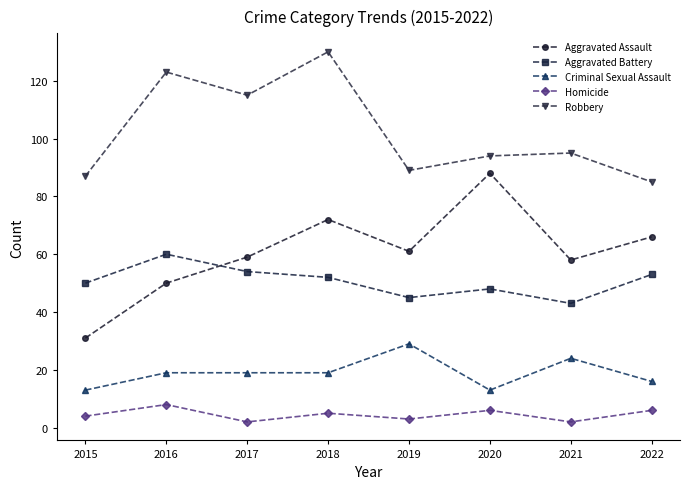

What is the value of the Aggravated Assault point at the 5th from the left?

61